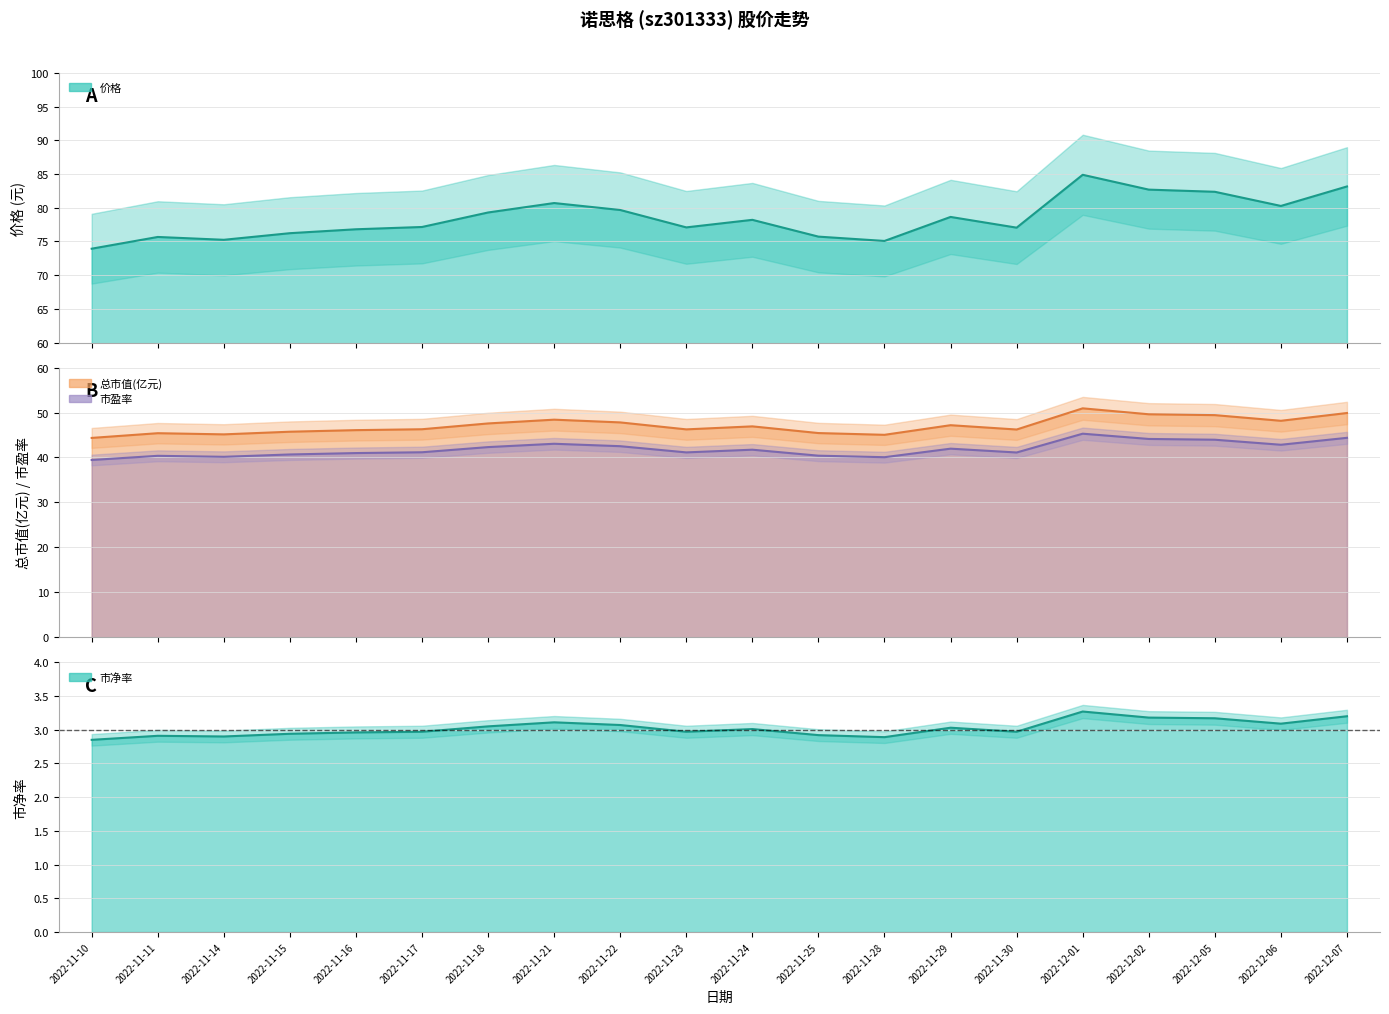

Which label corresponds to the smallest value in the chart?

2022-11-10